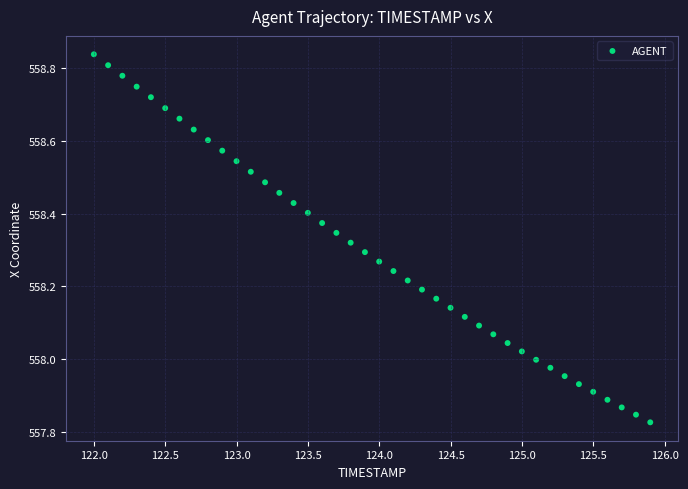

What is the range of Y values (max minus min)?

1.0